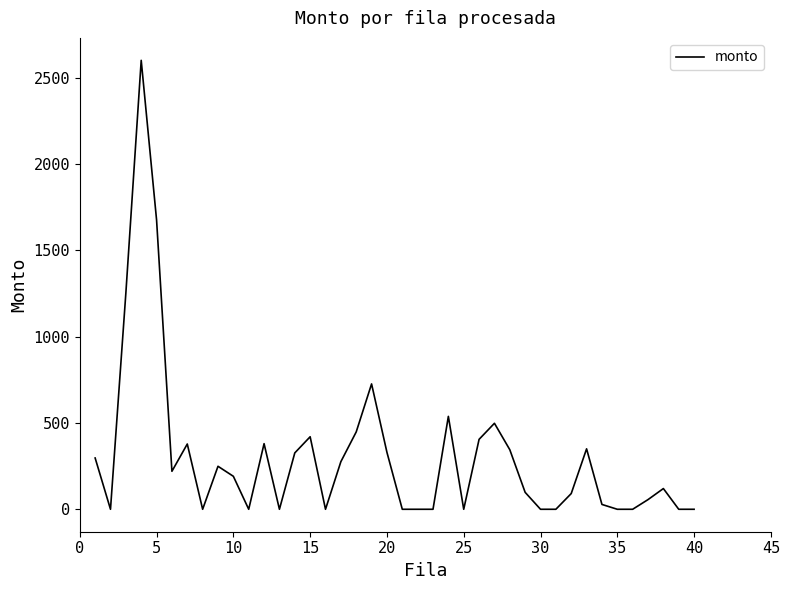

What is the greatest value displayed?

2600.0